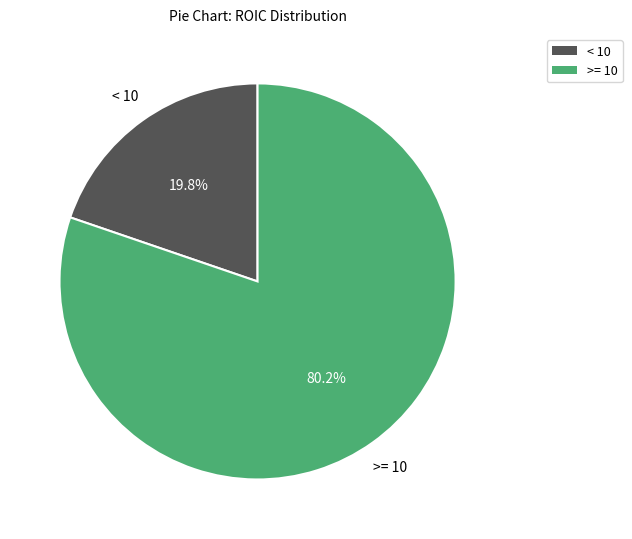

What is the total percentage of < 10 and >= 10?

100.0%